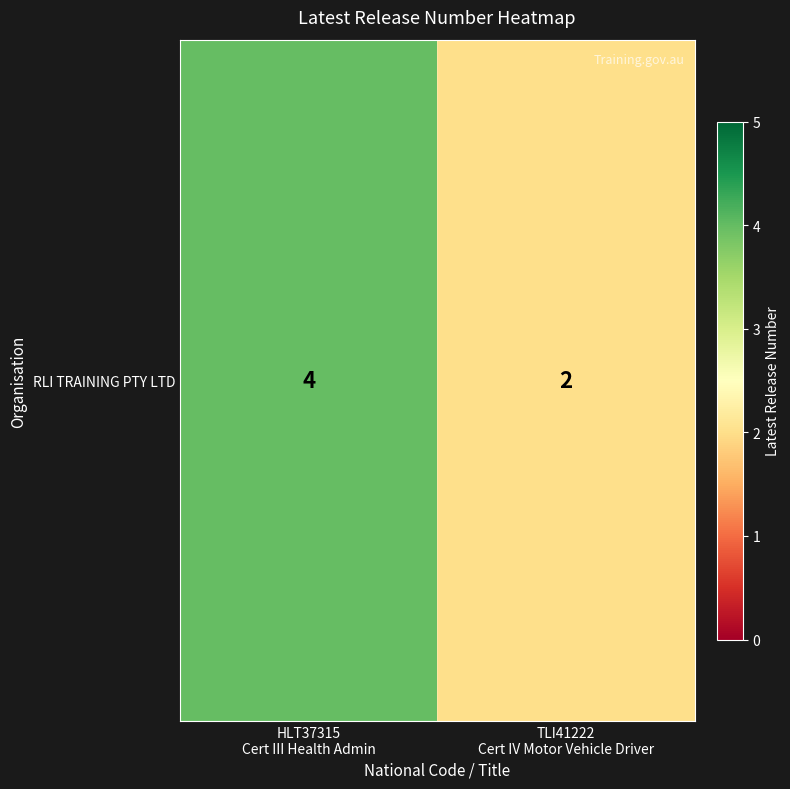

At which category does the chart reach its peak across all series?

HLT37315
Cert III Health Admin